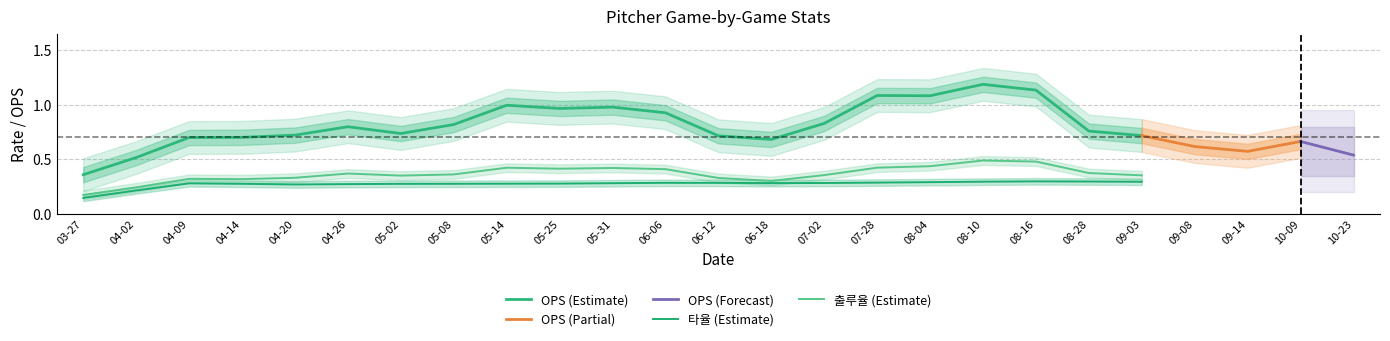

The 타율 series shows 0.3 at 04-26. True or false?

True